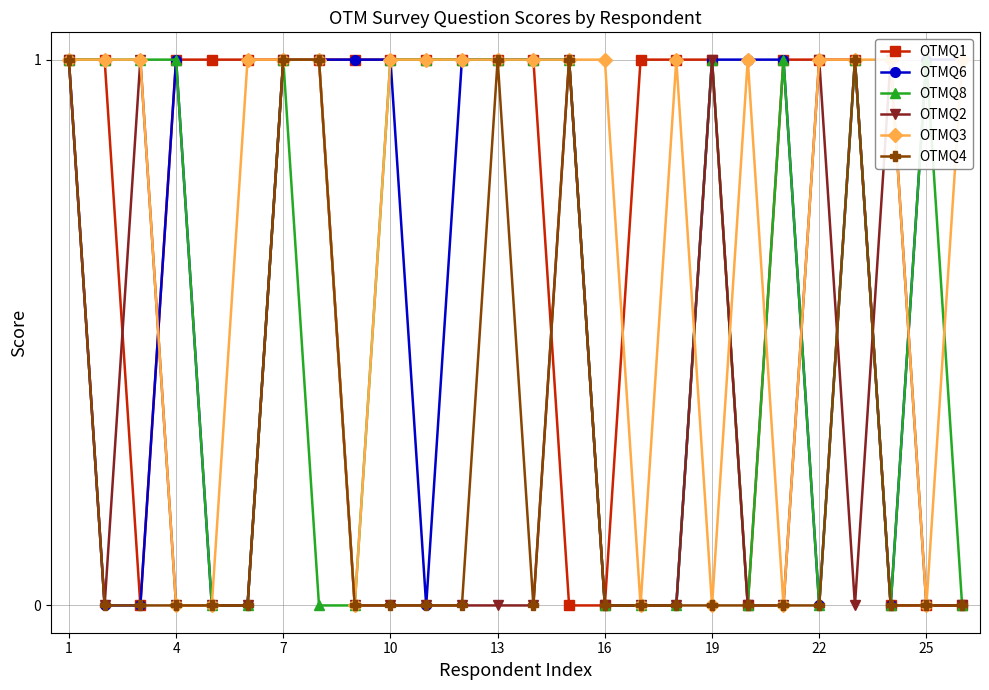

True or false: OTMQ1 has a value of -1 at 25.

False